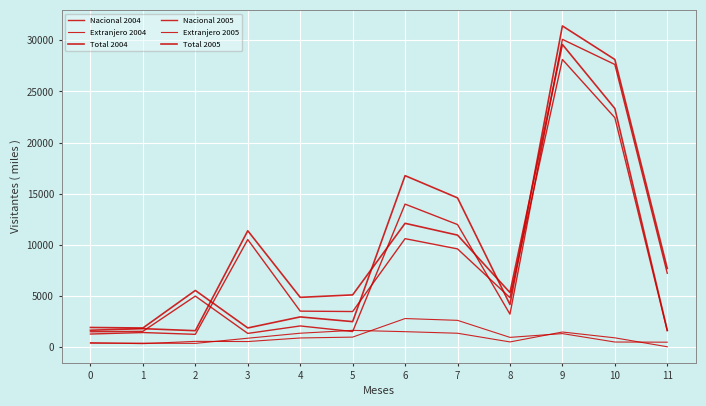

Which series has the largest total across all categories?

Total 2005